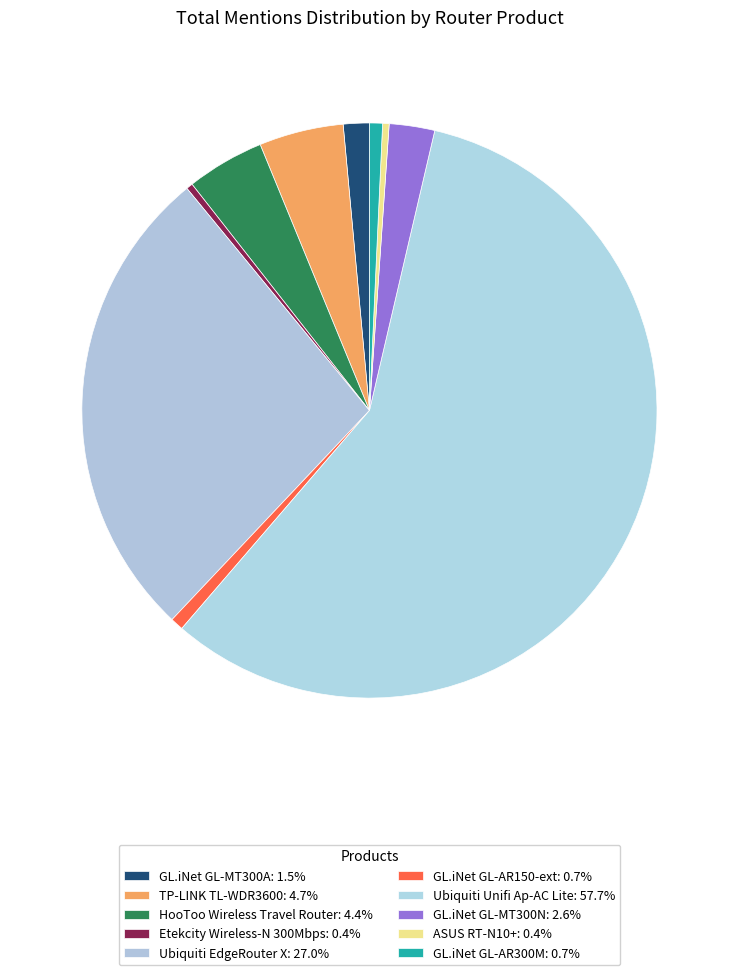

How much of the chart is everything except HooToo Wireless Travel Router?

95.6%